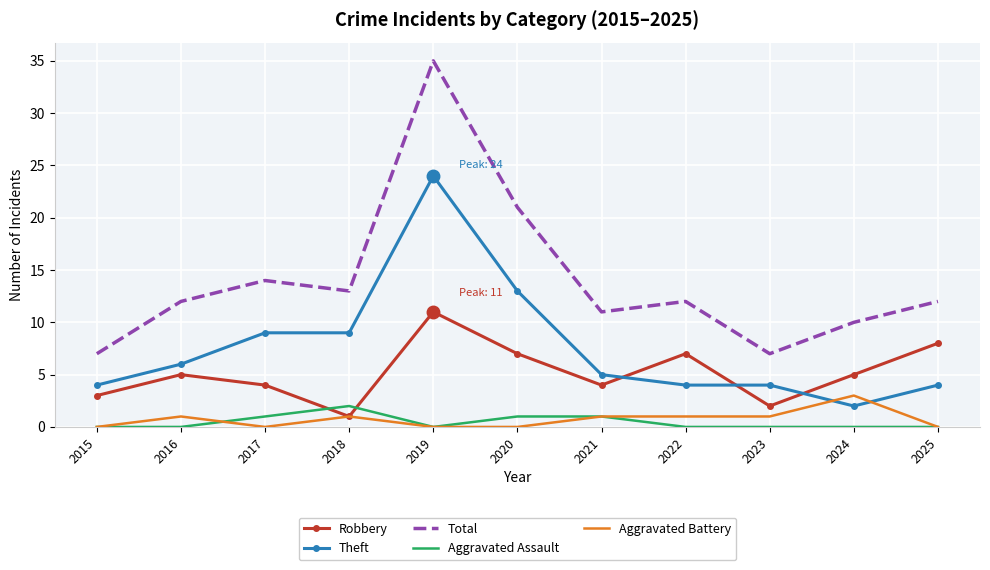

Which category has the highest value across all series?

2019